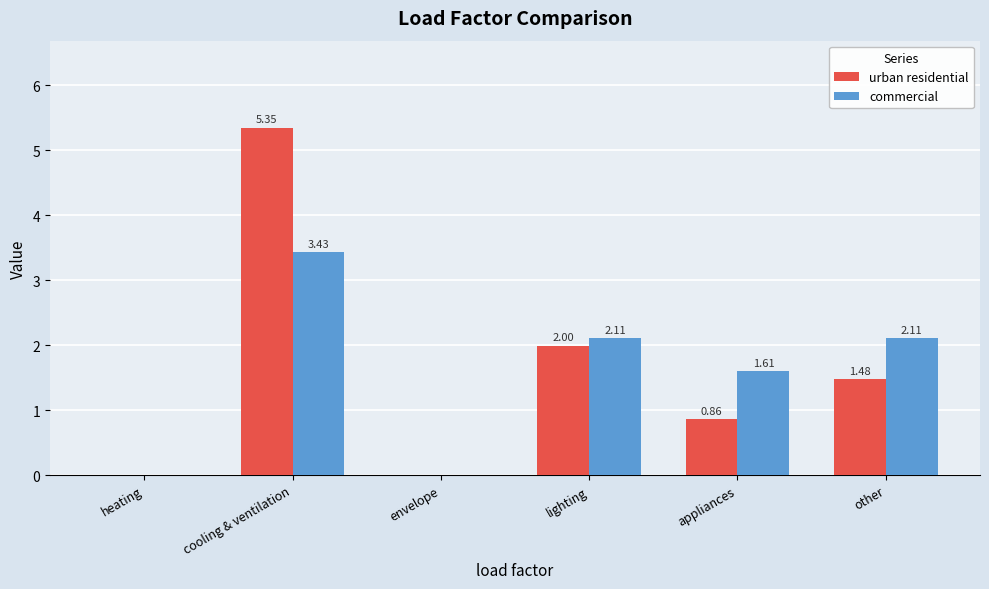

Which series has the largest range (max minus min)?

urban residential